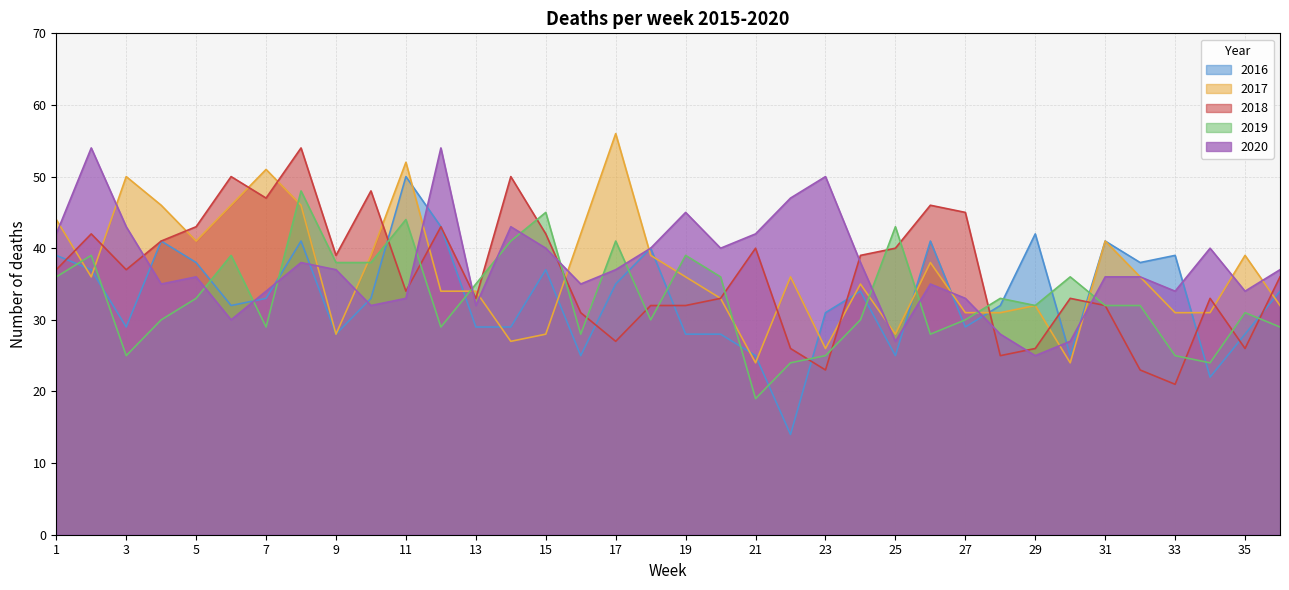

Rank the series at 20 from highest to lowest value.

2020, 2019, 2017, 2018, 2016